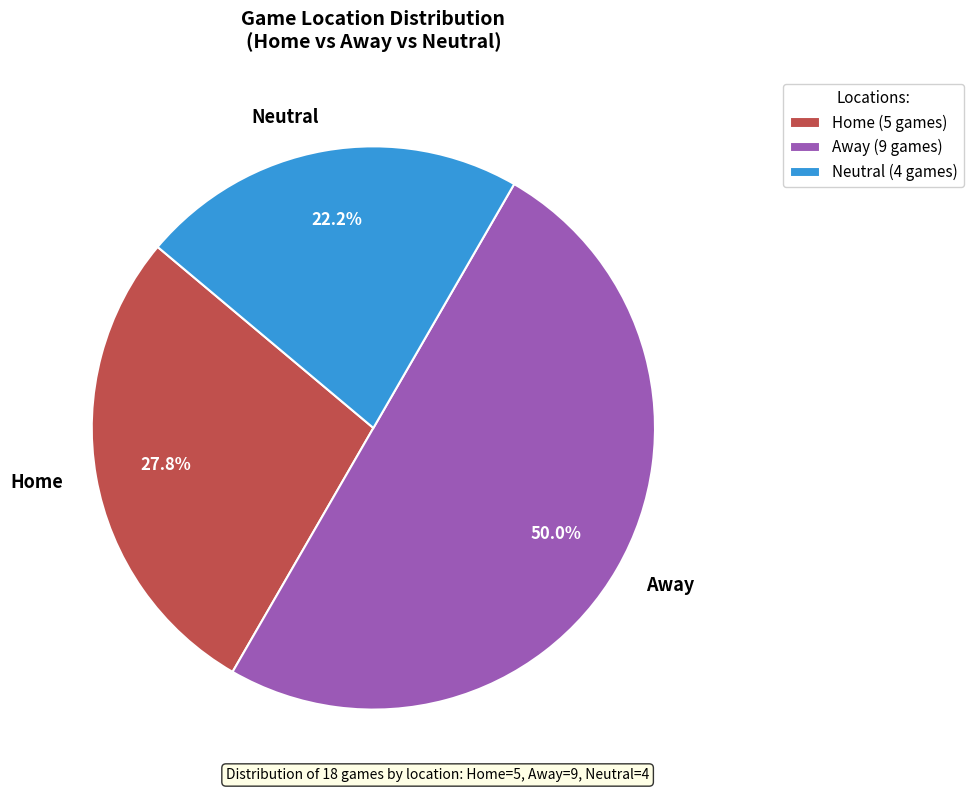

How much of the chart is everything except Neutral?

77.8%